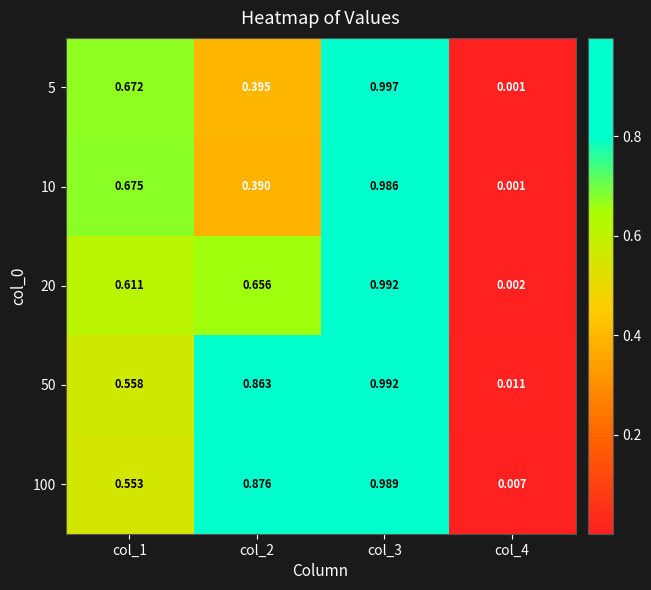

Is the value of 100 at col_3 greater than the value of 10 at col_1?

Yes